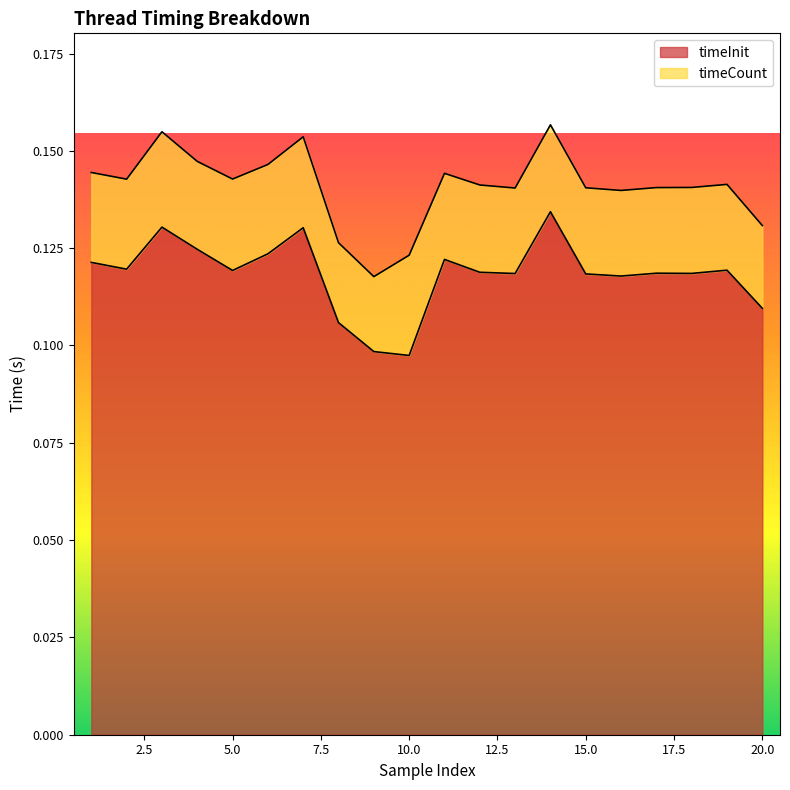

Is it true that the value at 1 is 0.1?

True